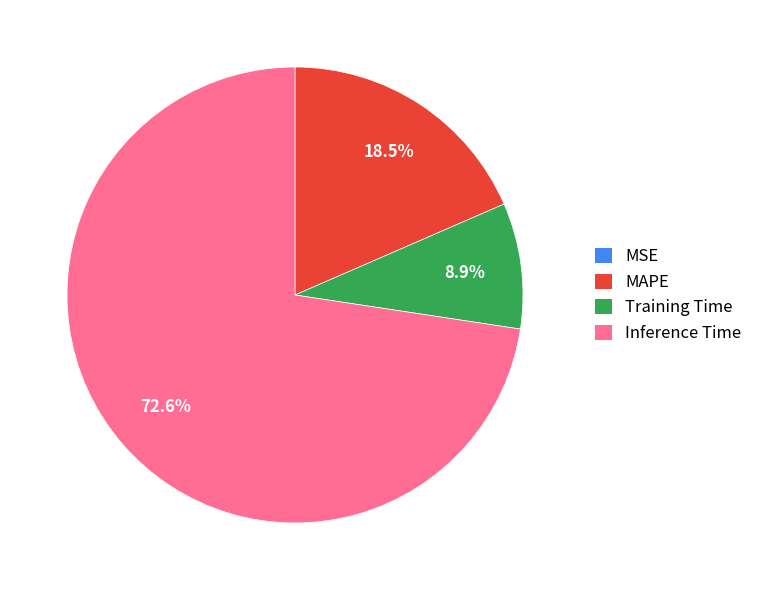

Which category accounts for the majority?

Inference Time